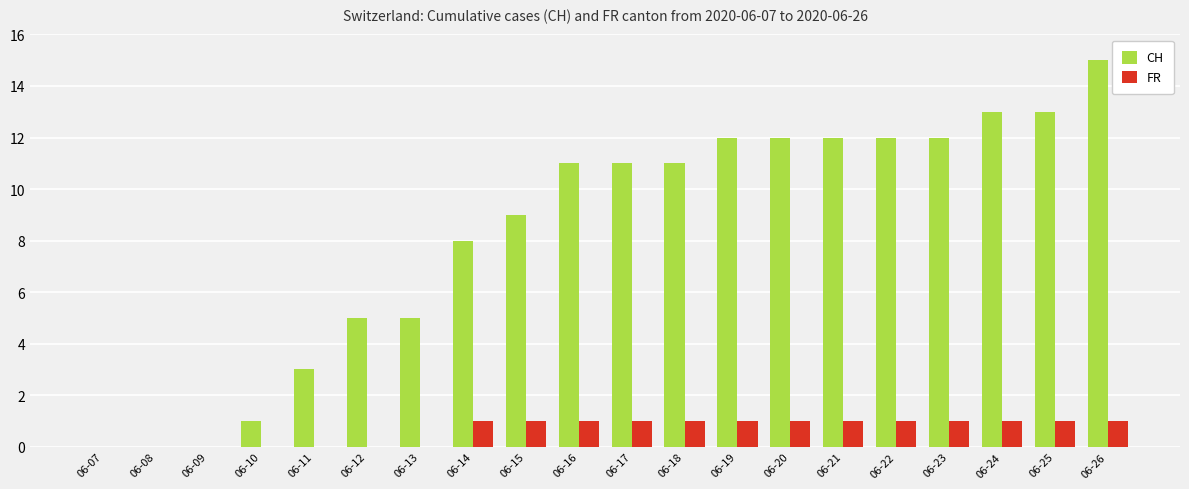

Is it true that CH equals 12 at 06-19?

True